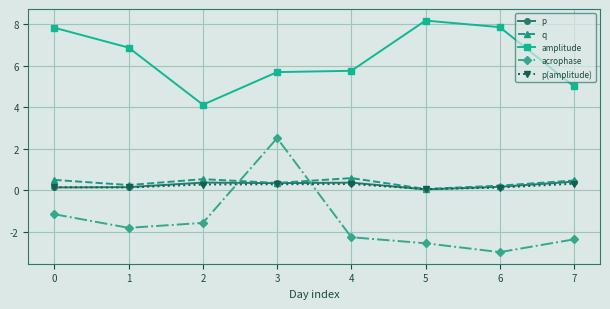

Which label corresponds to the largest value in the chart?

5